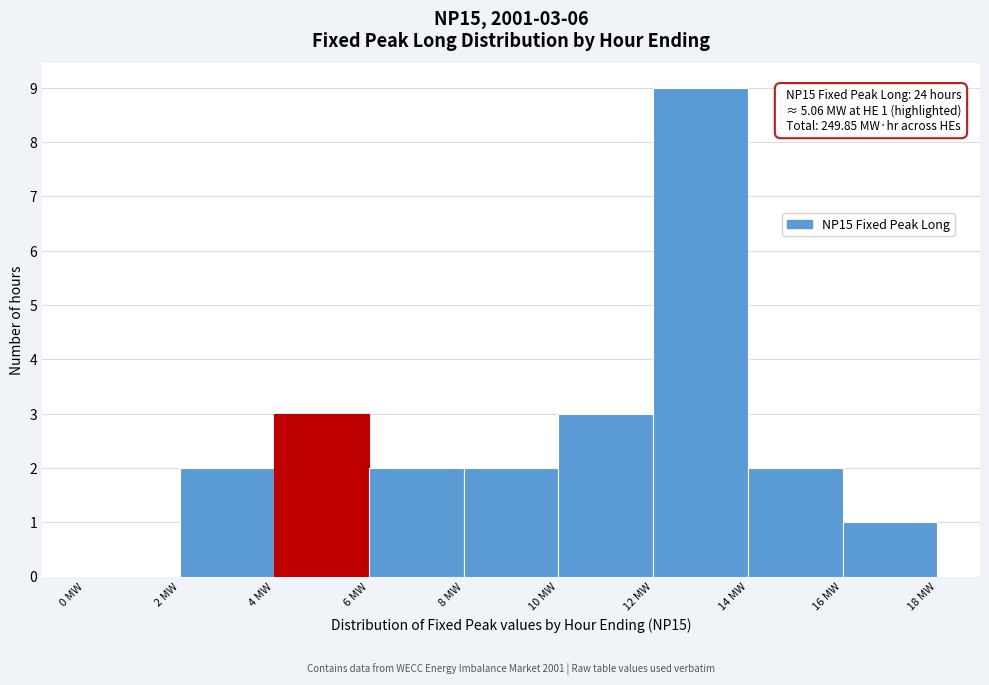

Which range on the x-axis has the tallest bar?

12 to 14